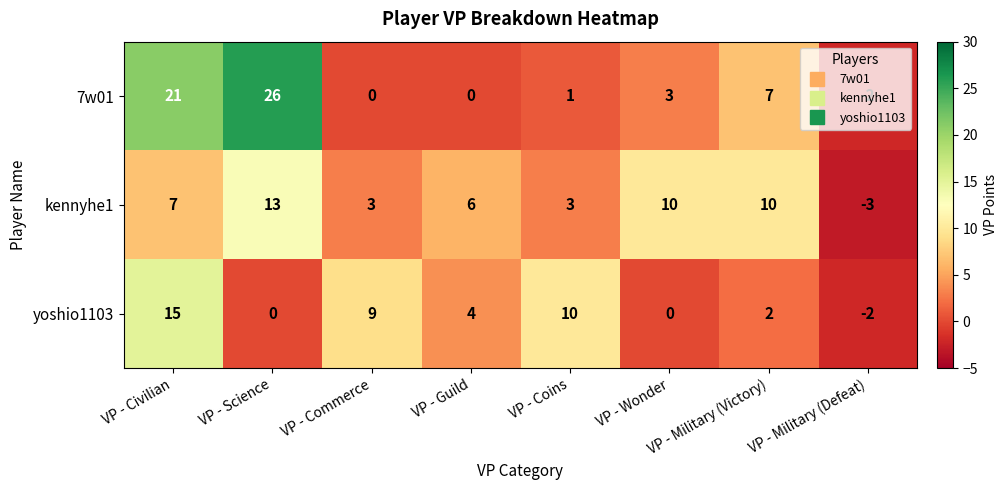

What is the average value of the 7w01 series?

7